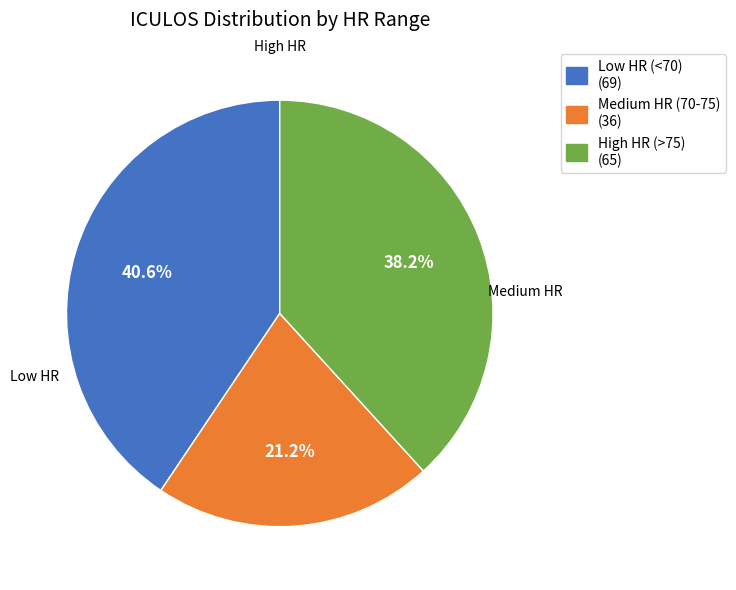

Does any single category account for the majority?

No